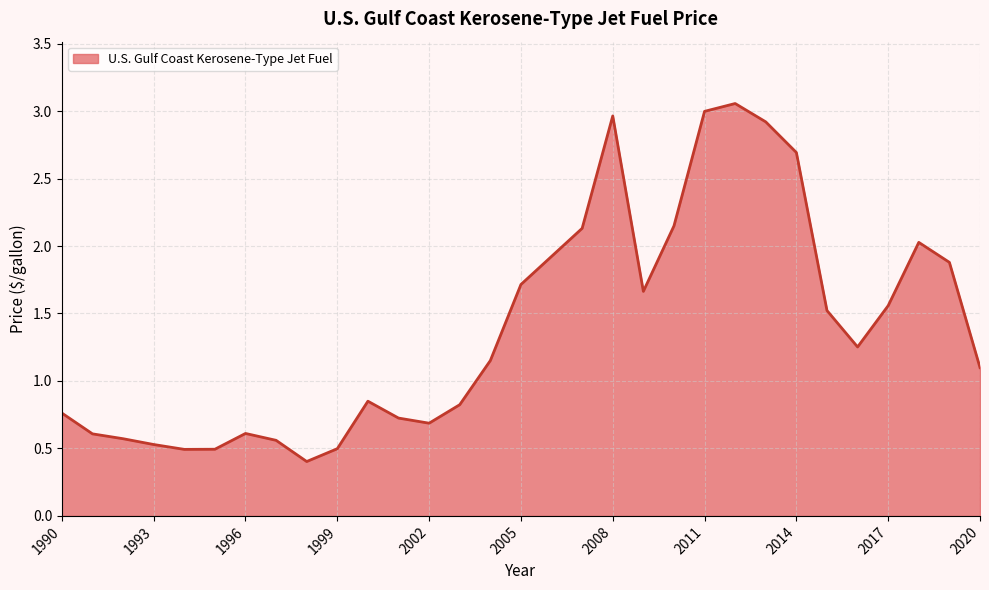

What is the minimum value shown in the chart?

0.4